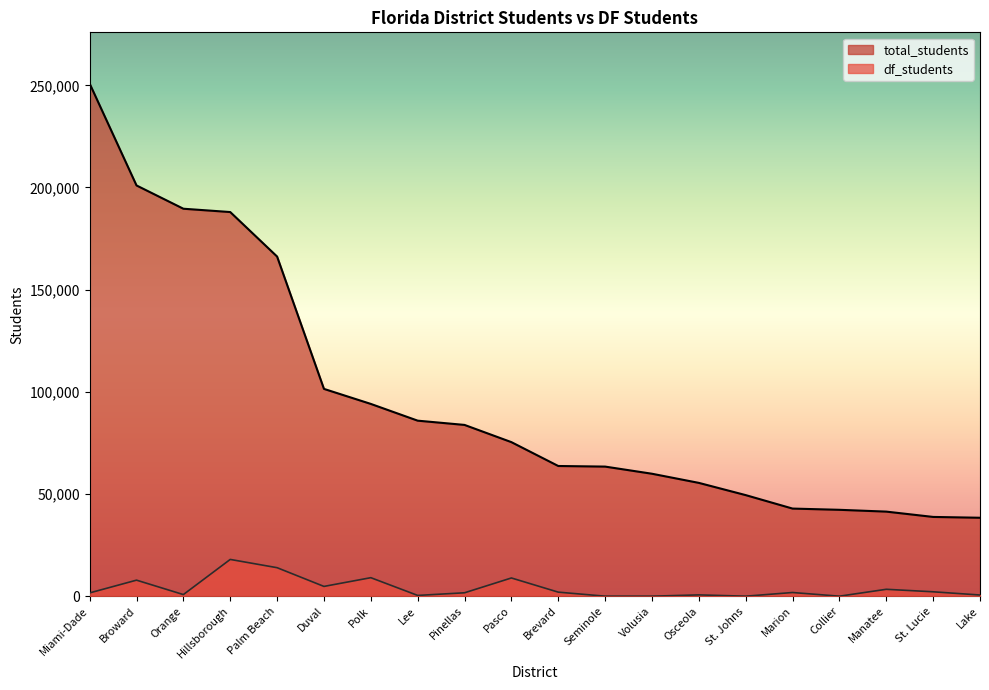

Rank the series by their average value, from lowest to highest.

df_students, total_students